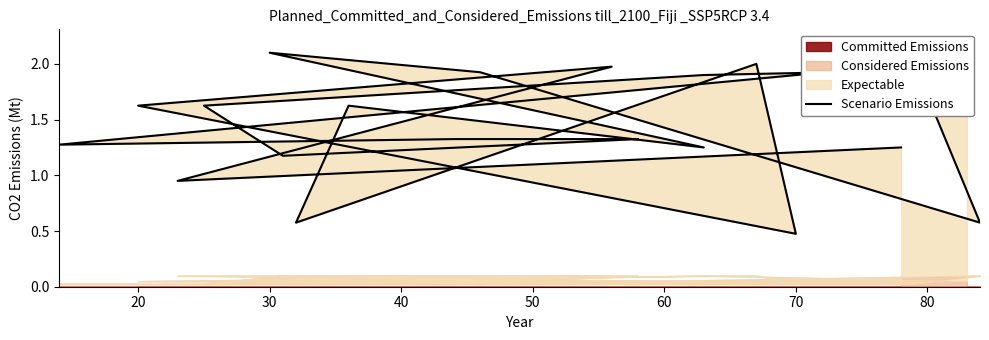

How many interior local peaks (higher than both neighbors) does the data have?

5